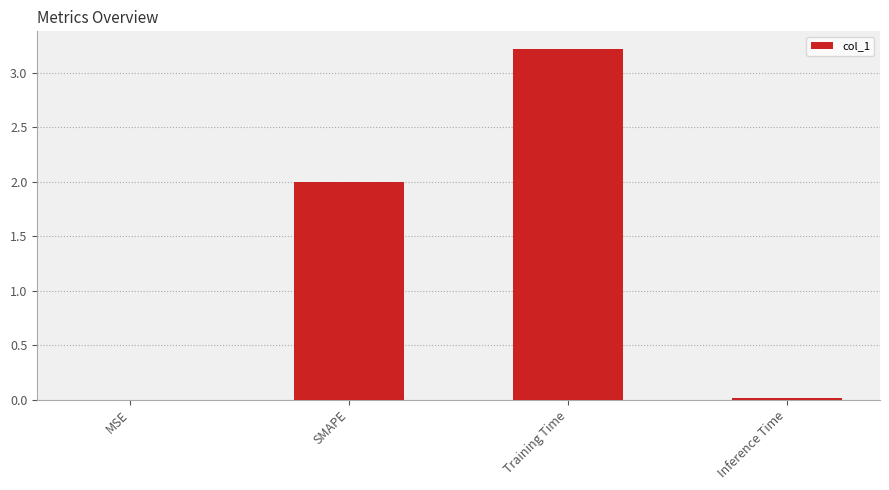

What is the change in value from Training Time to Inference Time?

-3.2